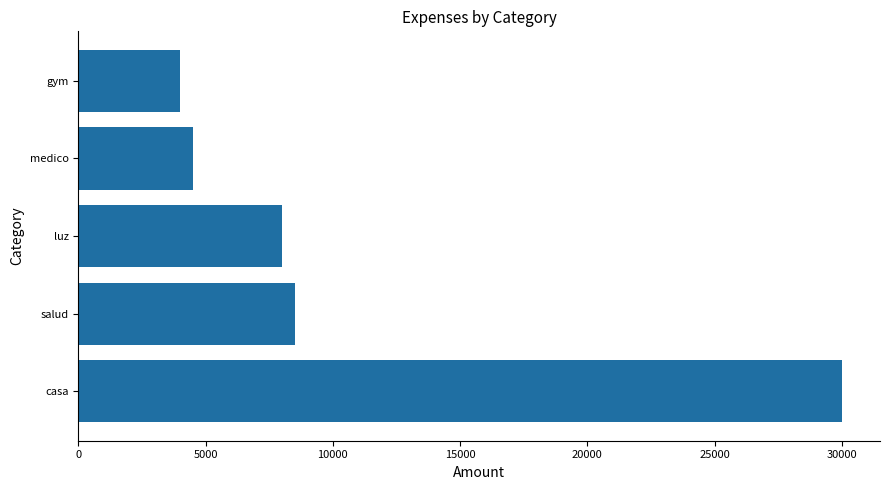

Approximately how many times larger is the value at salud compared to medico?

1.9